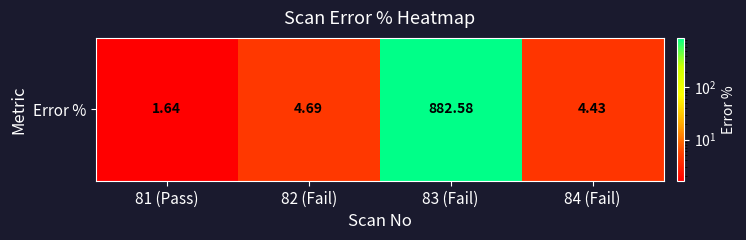

Count the number of values greater than 4.

3